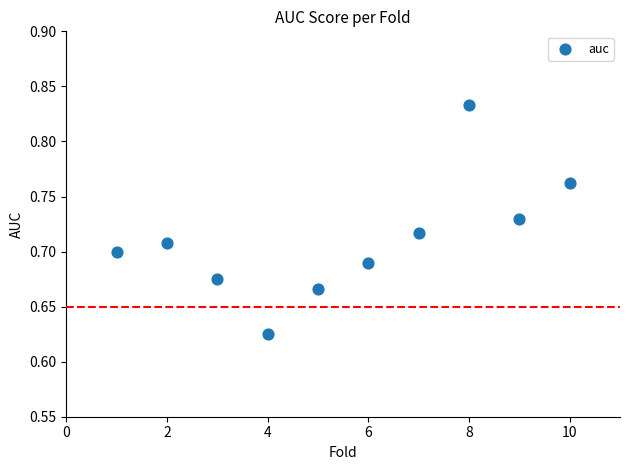

What is the range of X values (max minus min)?

9.0